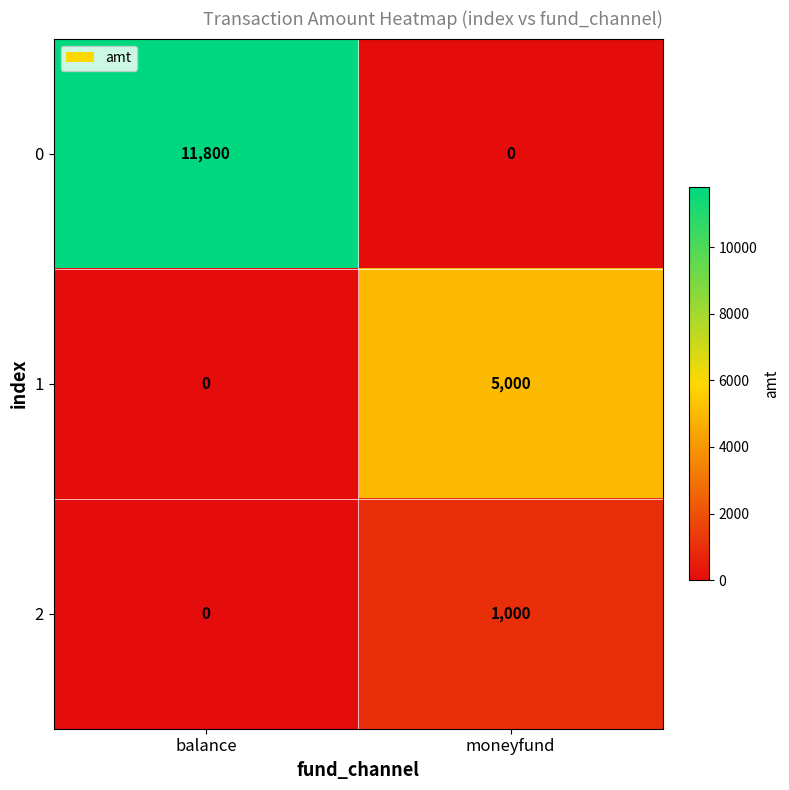

What is the difference between the highest and lowest values at moneyfund?

5000